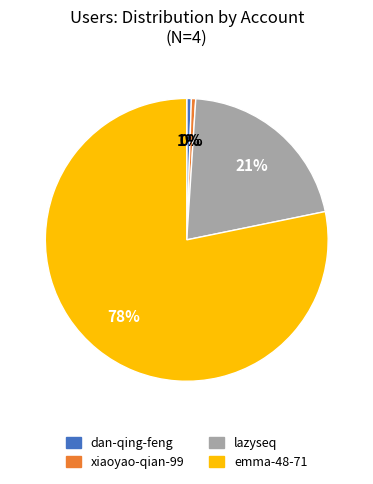

Between emma-48-71 and xiaoyao-qian-99, which is larger?

emma-48-71